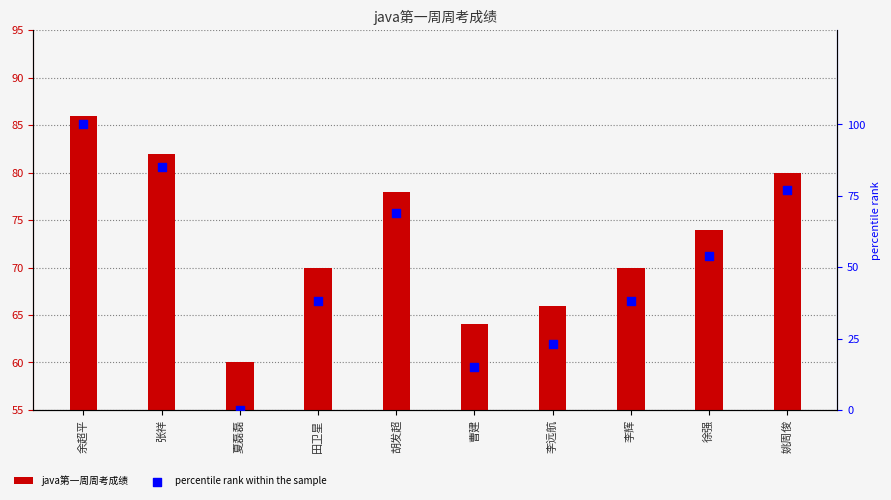

What are all the series names shown in the legend?

java第一周周考成绩, percentile rank within the sample